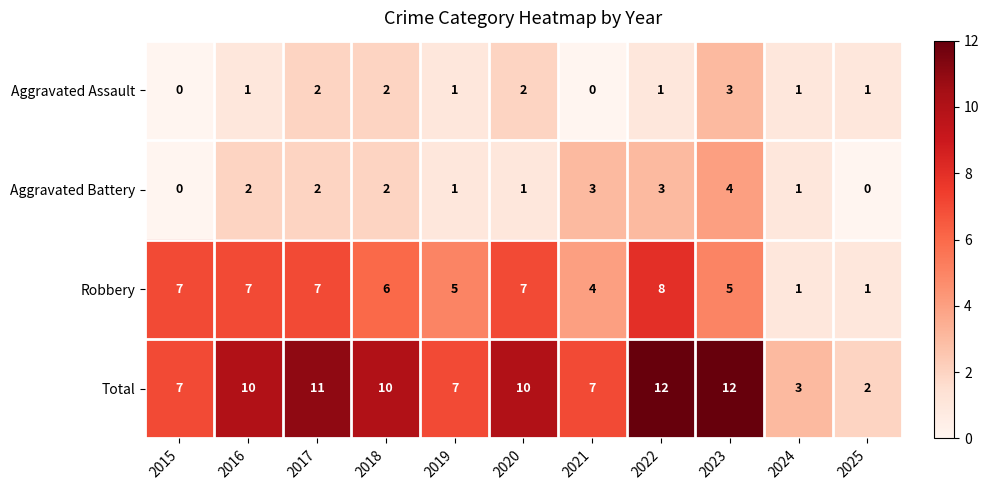

Rank the series at 2022 from highest to lowest value.

Total, Robbery, Aggravated Battery, Aggravated Assault